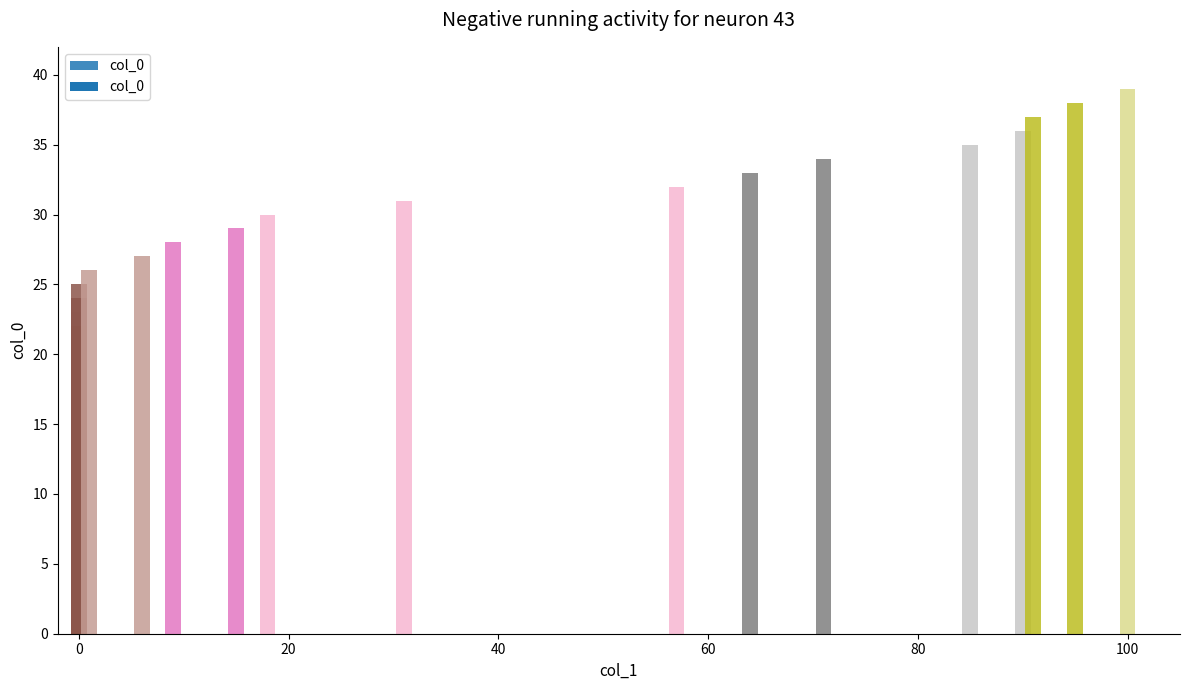

Rank the categories by value from lowest to highest.

0, 0, 0, 0, 0, 0, 0, 0, 0, 0, 0, 0, 0, 0, 0, 0, 0, 0, 0, 0, 0, 0, 0, 0, 0, 0, 1, 6, 9, 15, 18, 31, 57, 64, 71, 85, 90, 91, 95, 100